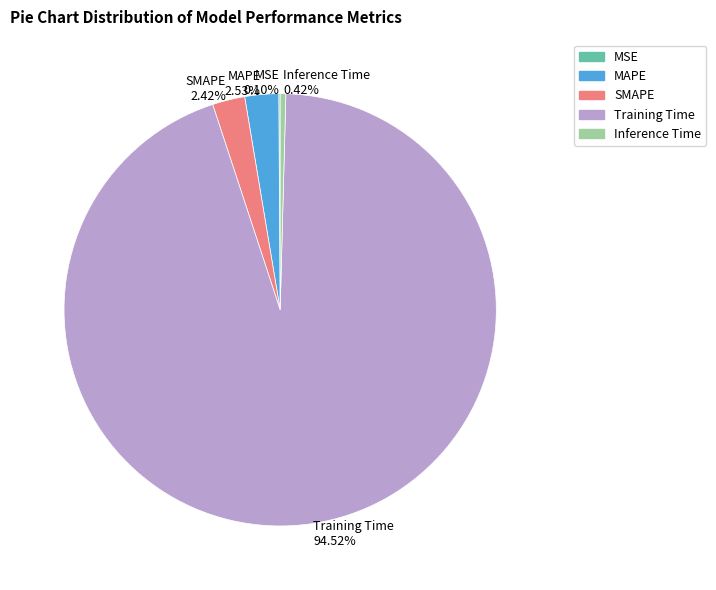

What is the largest slice in the pie chart?

Training Time